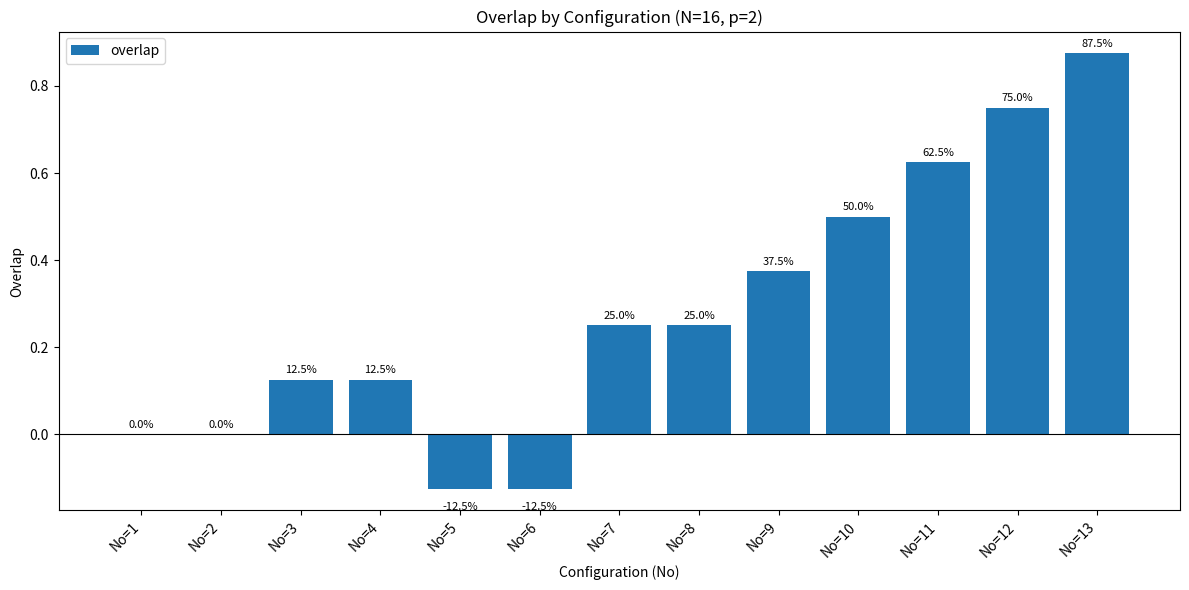

What is the sum of the values at No=13 and No=7?

1.1